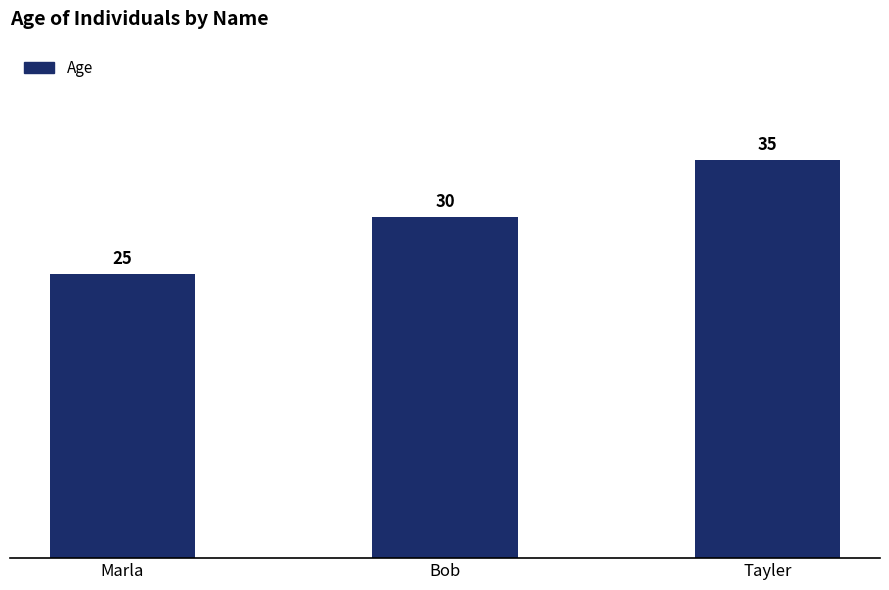

What is the label of the 3rd bar from the left?

Tayler